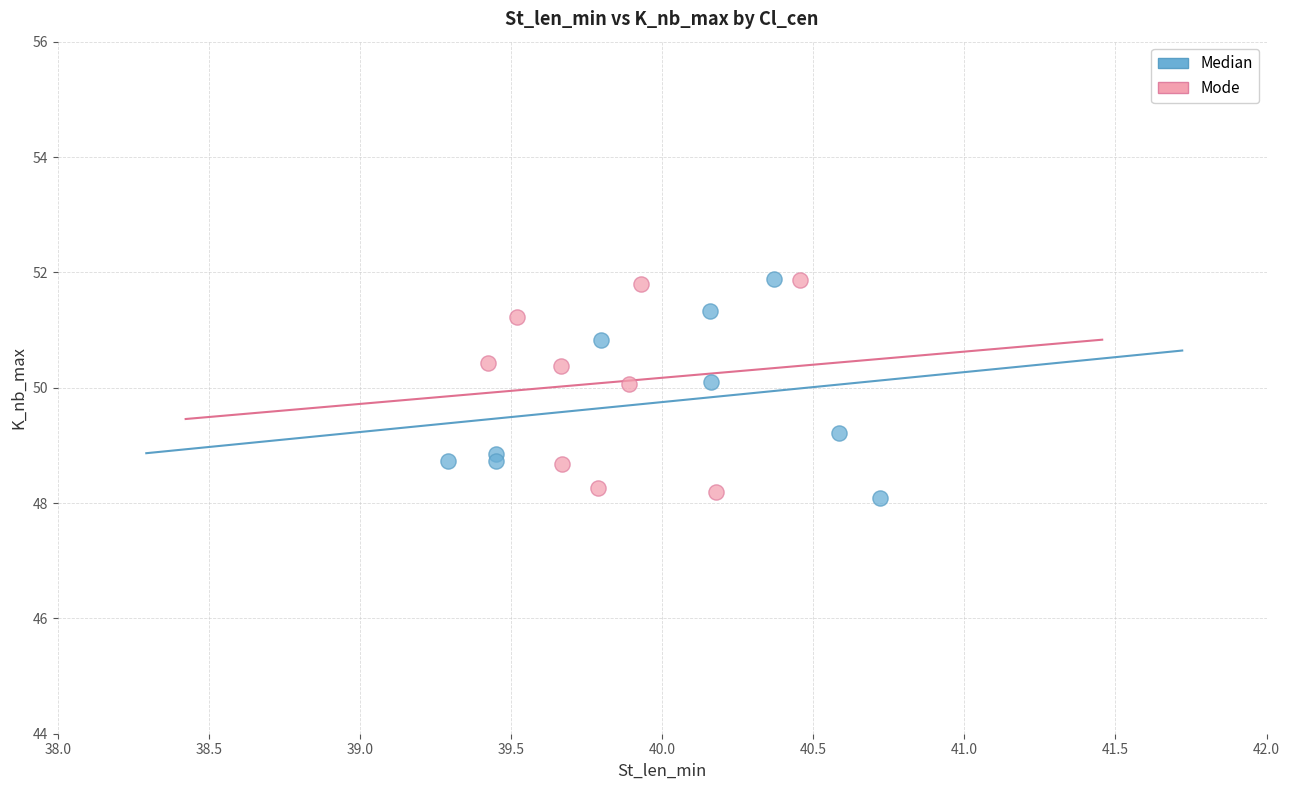

What are all the series names shown in the legend?

Median, Mode